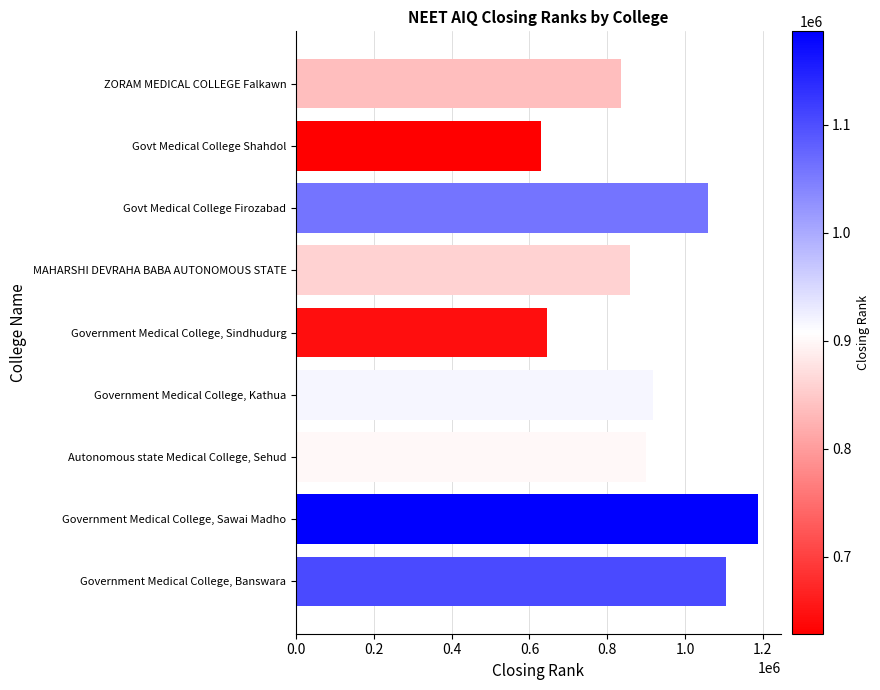

What is the minimum value shown in the chart?

628474